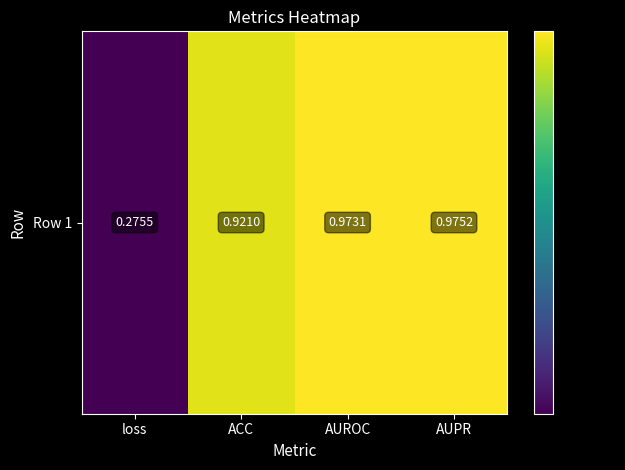

Reading left to right, transcribe all the data shown in this chart.

loss=0.3	ACC=0.9	AUROC=1.0	AUPR=1.0